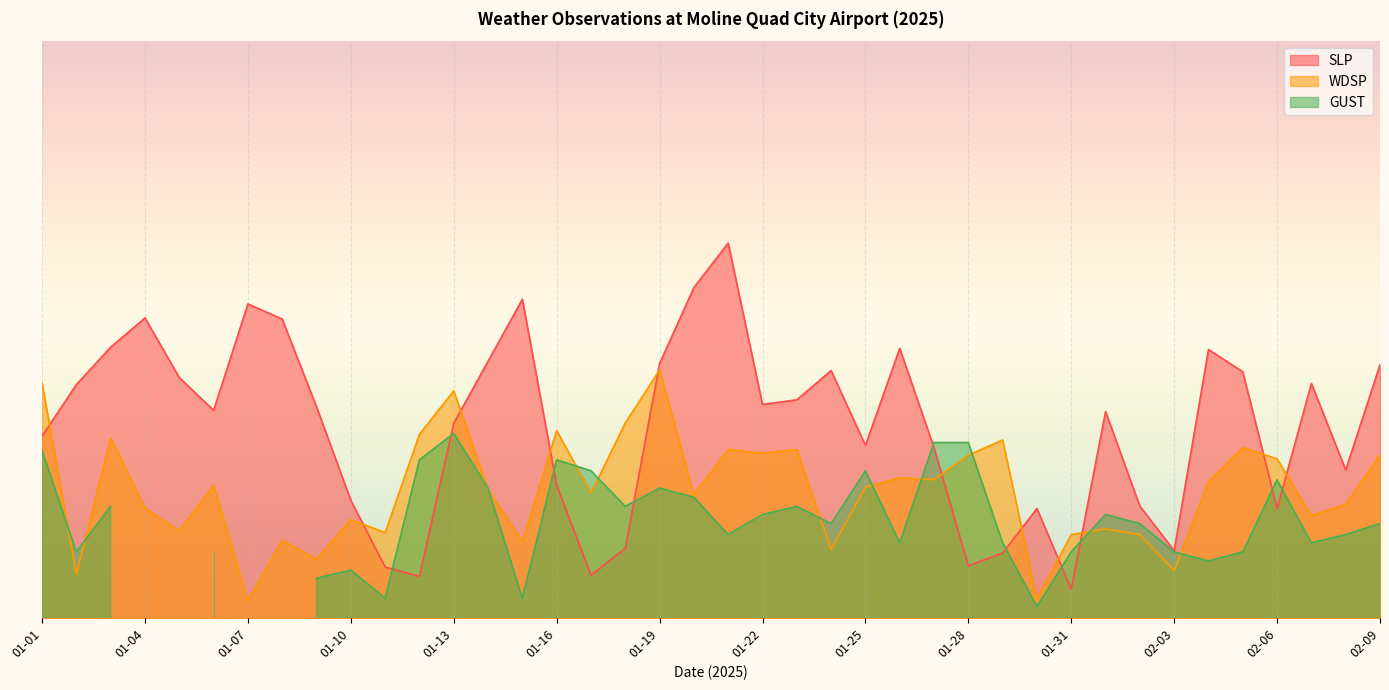

Which series has the largest range (max minus min)?

SLP